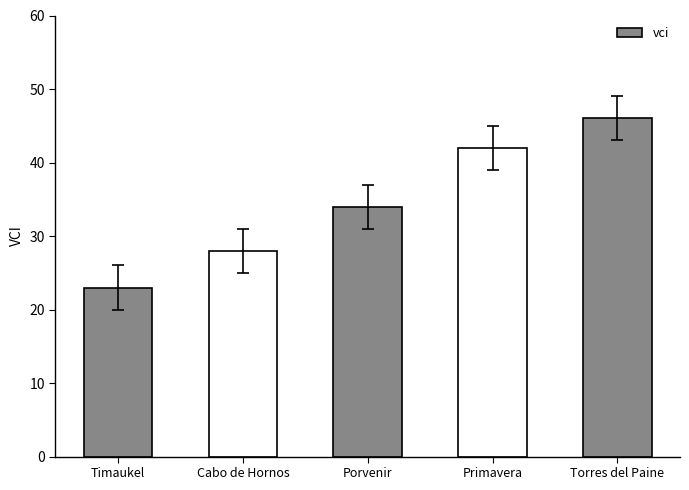

What is the approximate value at Cabo de Hornos?

28